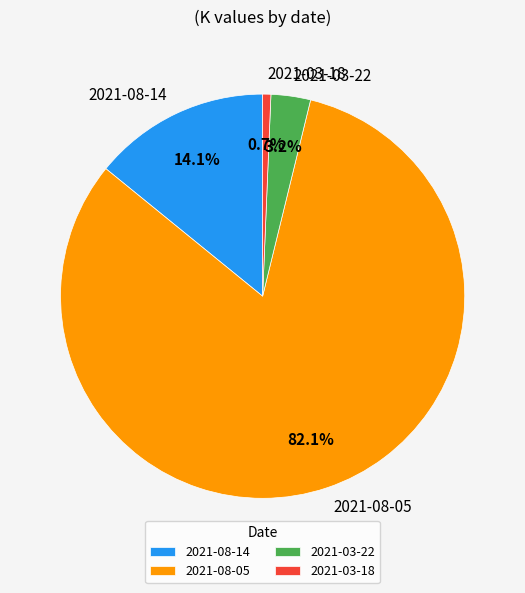

What percentage is the 2021-08-05 slice, to the nearest percent?

82%